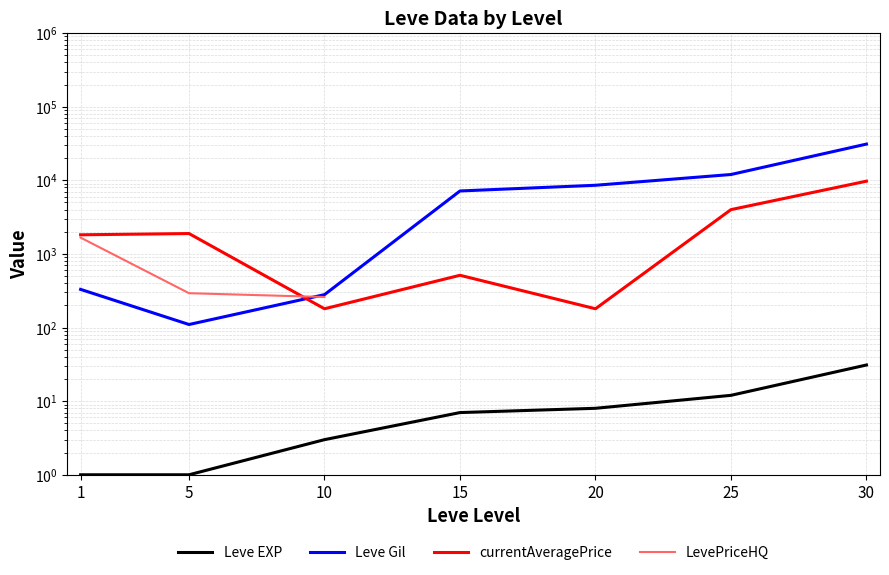

How many data points in Leve EXP are less than 7?

3